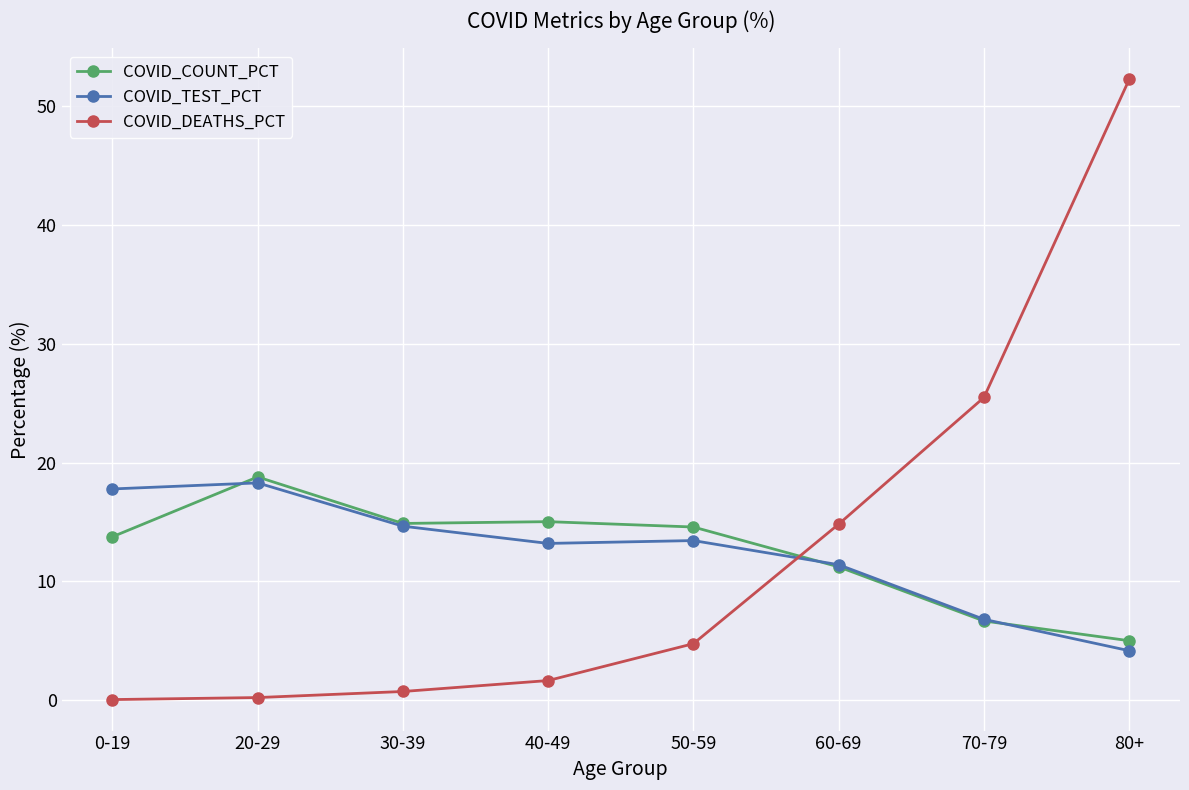

At which label is COVID_TEST_PCT closest to 11?

60-69